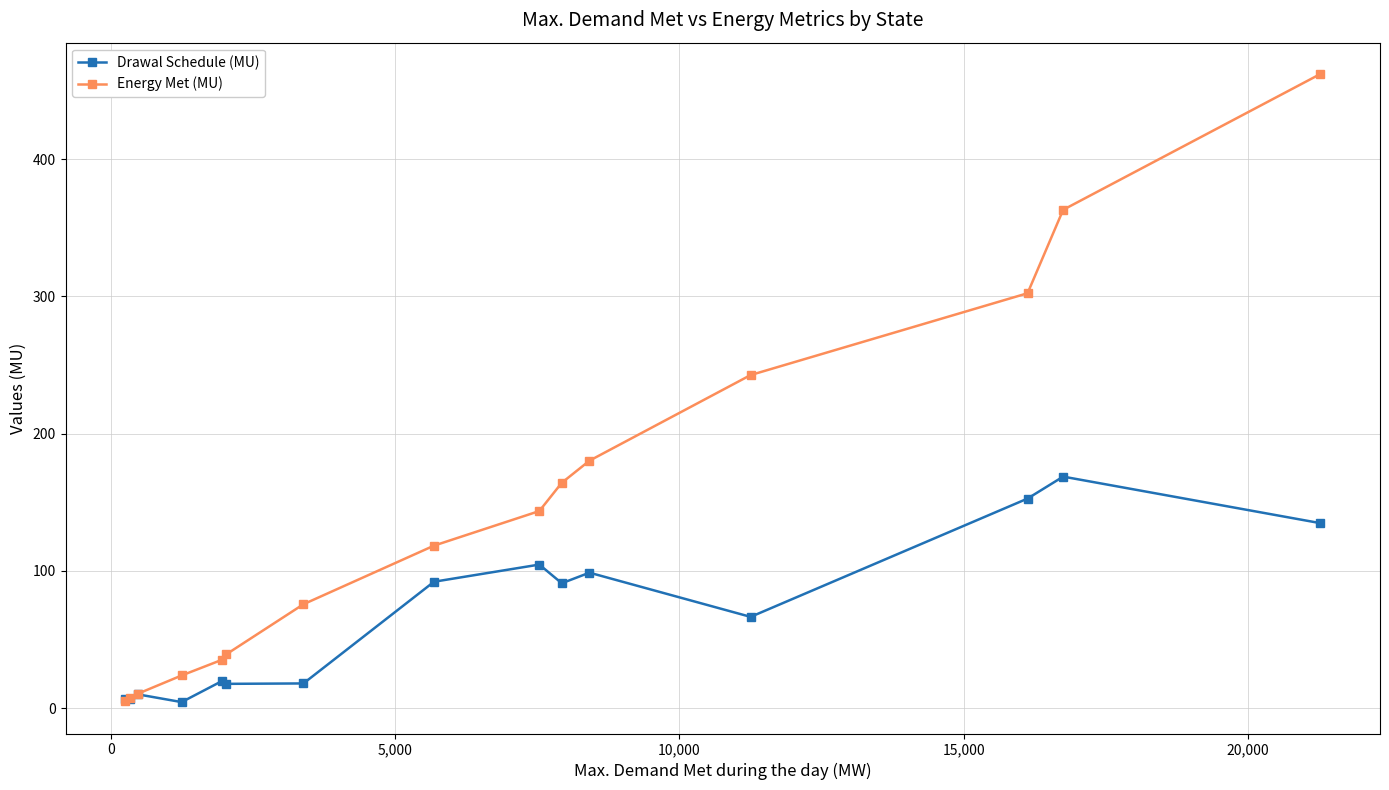

True or false: Drawal Schedule (MU) has more than 0 interior local peaks.

True